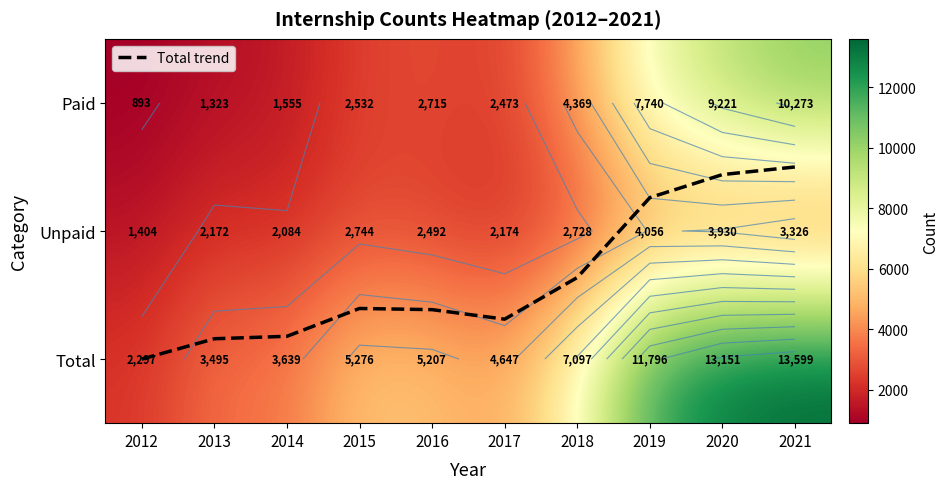

Which series changed the most between 2018 and 2019?

Total